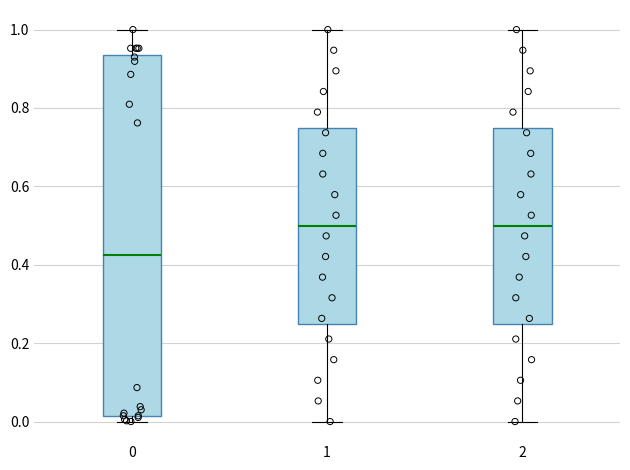

Where is the lower edge of the box at x = 0 on the y-axis? The values are not printed on the chart, so give them approximately, as read against the axis.

0.02